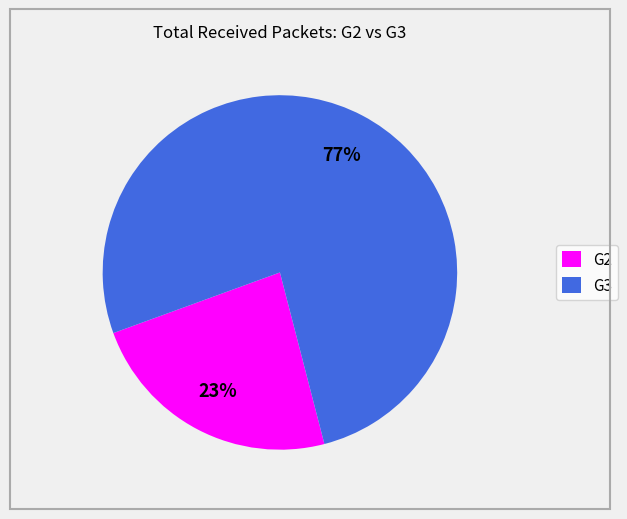

Is there a majority slice in this chart?

Yes